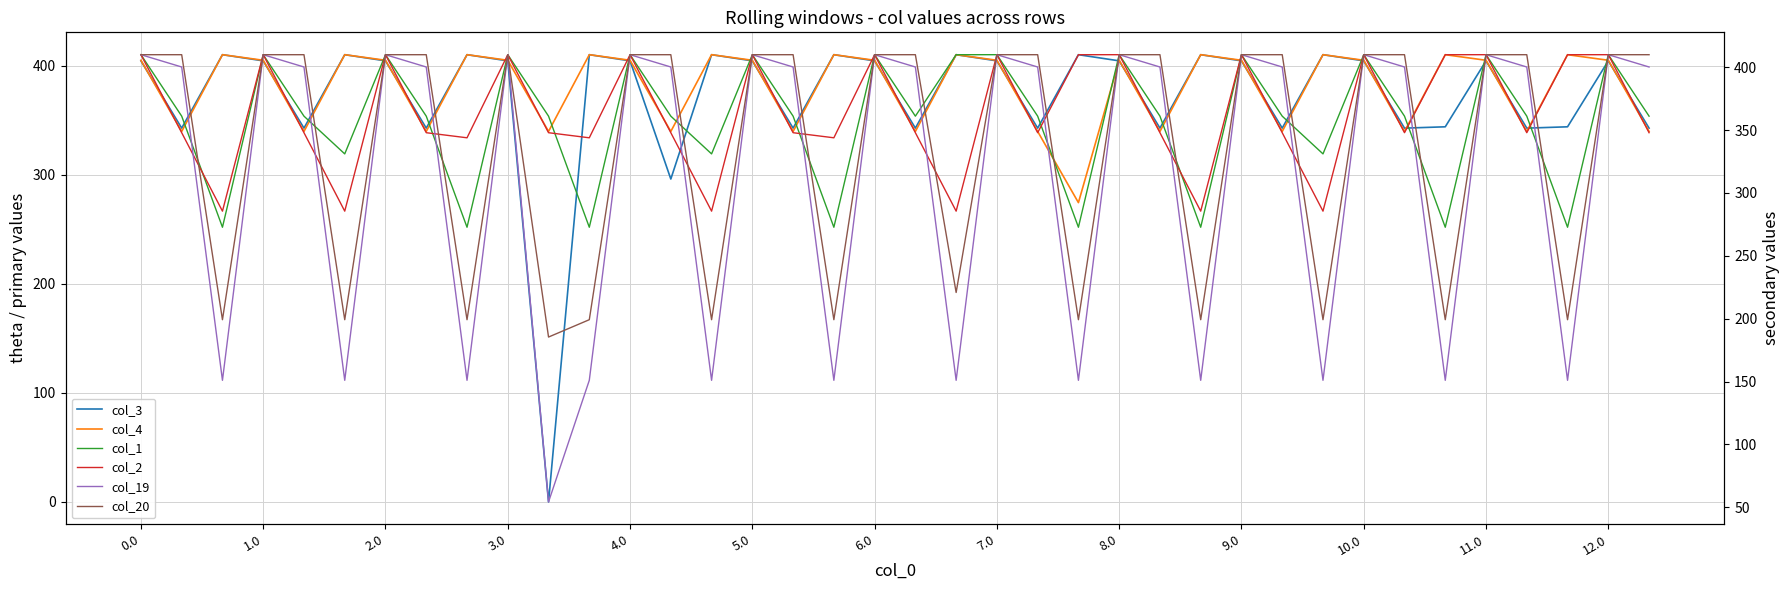

Reading left to right, transcribe all the data shown in this chart.

col_3: 404.4	342.7	410.0	404.4	342.7	410.0	404.4	342.7	410.0	404.4	0.0	410.0	404.4	296.0	410.0	404.4	342.7	410.0	404.4	342.7	410.0	404.4	342.7	410.0	404.4	342.7	410.0	404.4	342.7	410.0	404.4	342.7	343.9	404.4	342.7	343.9	404.4	342.7
col_4: 404.9	339.6	410.0	404.9	339.6	410.0	404.9	339.6	410.0	404.9	339.6	410.0	404.9	339.6	410.0	404.9	339.6	410.0	404.9	339.6	410.0	404.9	339.6	274.4	404.9	339.6	410.0	404.9	339.6	410.0	404.9	339.6	410.0	404.9	339.6	410.0	404.9	339.6
col_1: 410.0	361.1	272.7	410.0	361.1	331.1	410.0	361.1	272.7	410.0	361.1	272.7	410.0	361.1	331.1	410.0	361.1	272.7	410.0	361.1	410.0	410.0	361.1	272.7	410.0	361.1	272.7	410.0	361.1	331.1	410.0	361.1	272.7	410.0	361.1	272.7	410.0	361.1
col_2: 410.0	347.9	285.5	410.0	347.9	285.5	410.0	347.9	343.9	410.0	347.9	343.9	410.0	347.9	285.5	410.0	347.9	343.9	410.0	347.9	285.5	410.0	347.9	410.0	410.0	347.9	285.5	410.0	347.9	285.5	410.0	347.9	410.0	410.0	347.9	410.0	410.0	347.9
col_19: 410.0	400.2	151.0	410.0	400.2	151.0	410.0	400.2	151.0	410.0	54.2	151.0	410.0	400.2	151.0	410.0	400.2	151.0	410.0	400.2	151.0	410.0	400.2	151.0	410.0	400.2	151.0	410.0	400.2	151.0	410.0	400.2	151.0	410.0	400.2	151.0	410.0	400.2
col_20: 410.0	410.0	199.2	410.0	410.0	199.2	410.0	410.0	199.2	410.0	185.4	199.2	410.0	410.0	199.2	410.0	410.0	199.2	410.0	410.0	220.8	410.0	410.0	199.2	410.0	410.0	199.2	410.0	410.0	199.2	410.0	410.0	199.2	410.0	410.0	199.2	410.0	410.0